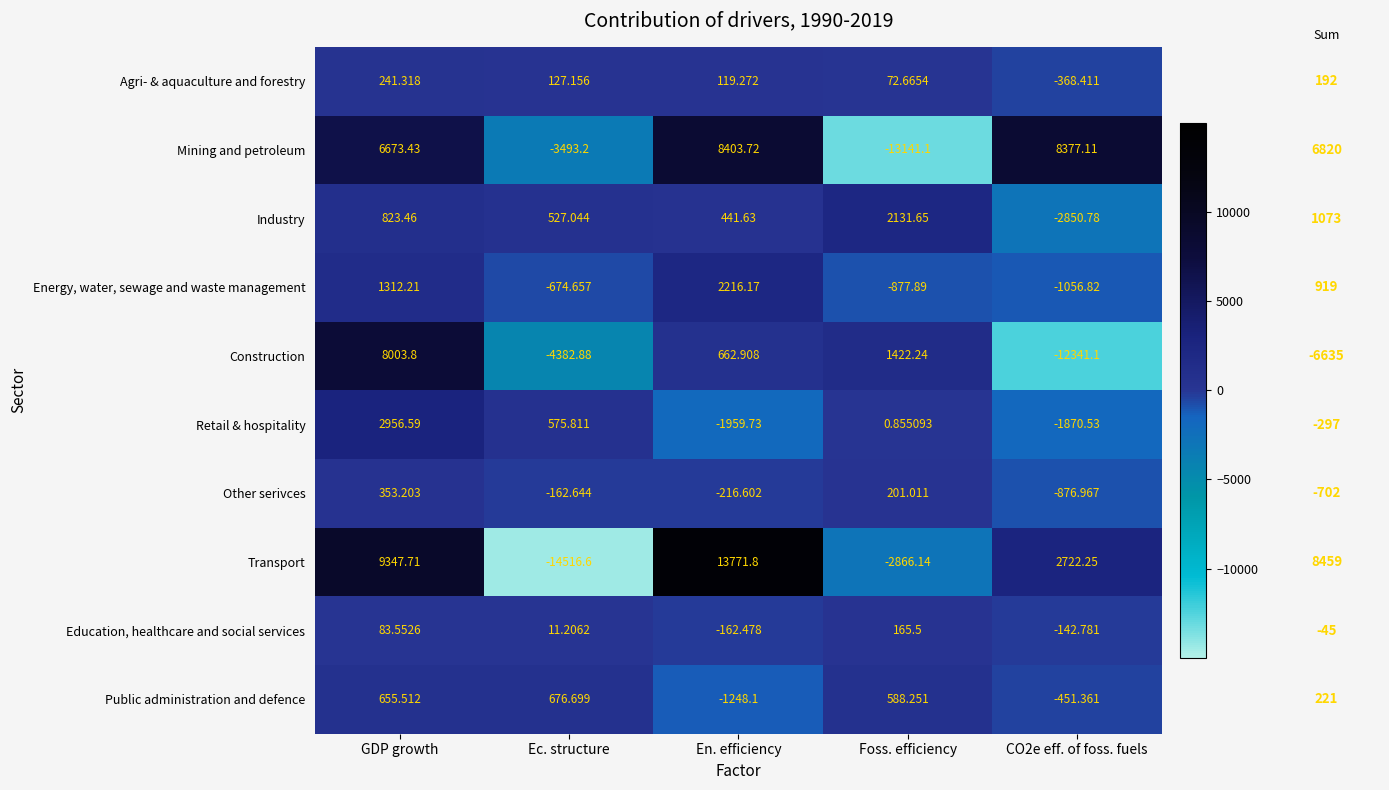

Count the number of categories in the chart.

5